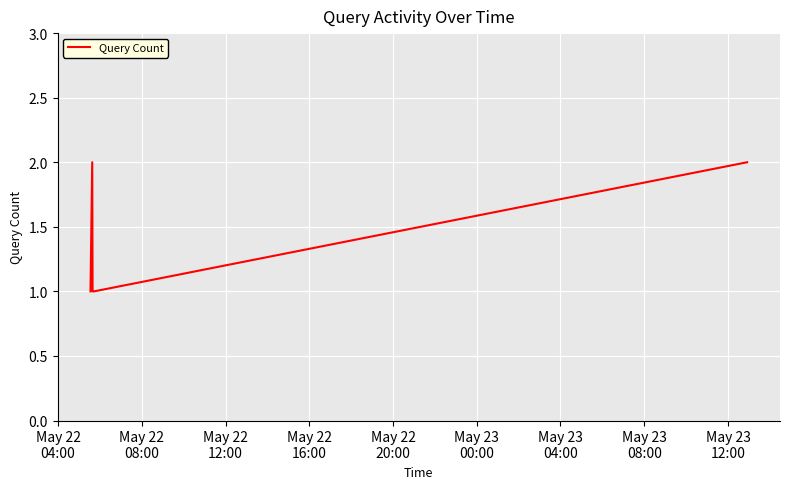

True or false: there are more than 2 points higher than both neighbors.

False